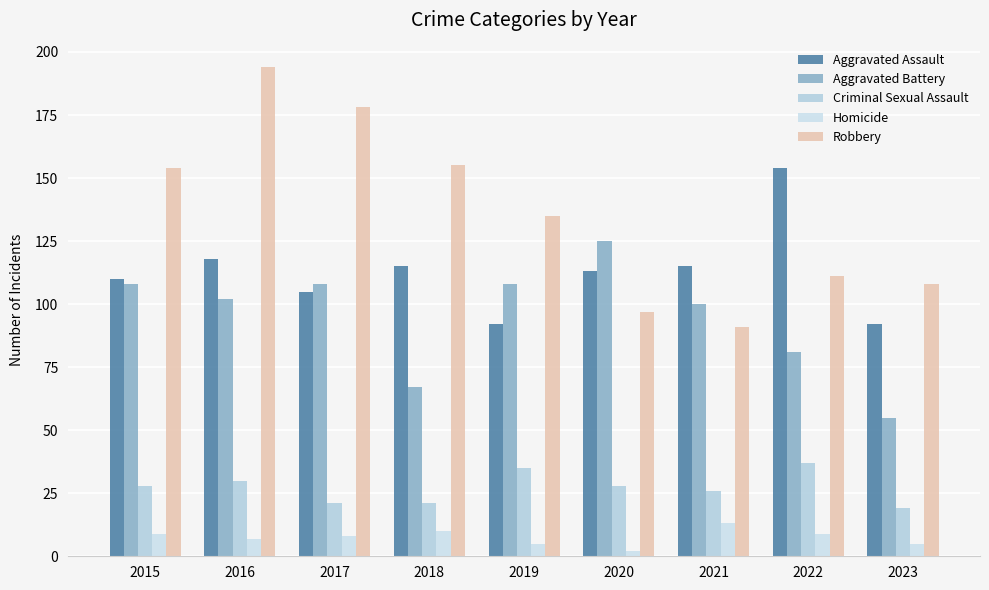

What is the smallest value displayed?

2